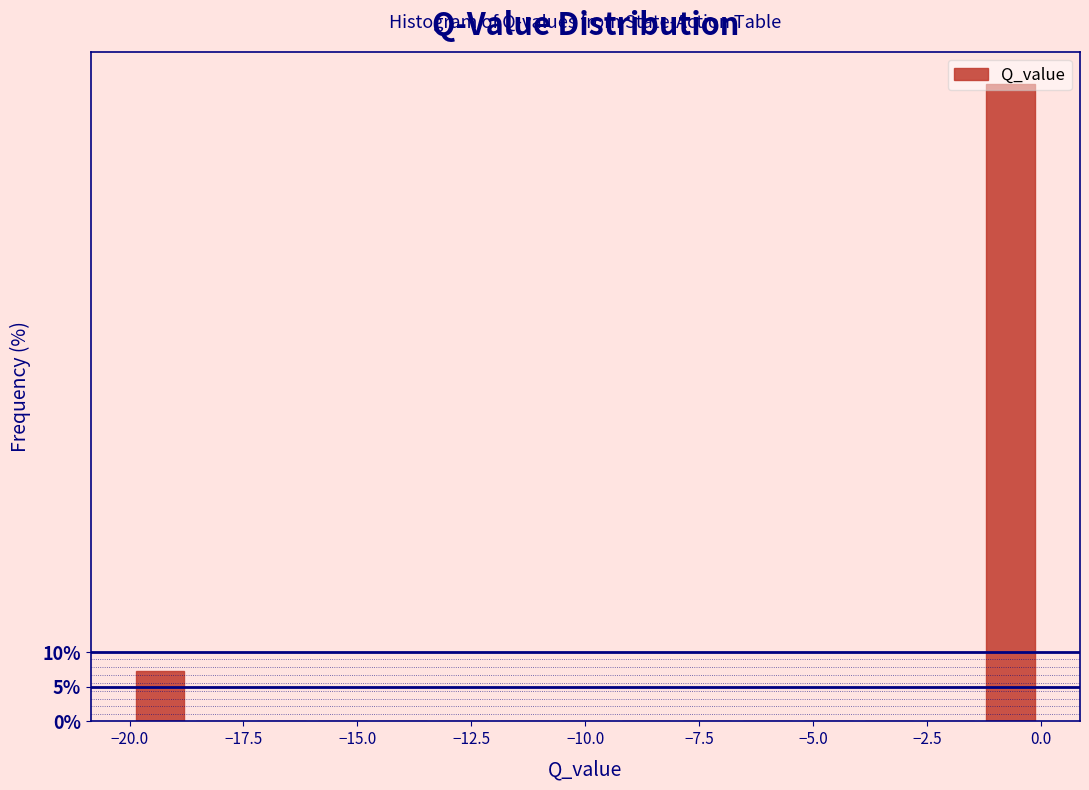

Around what value on the x-axis is the tallest bar? Give the approximate position of its centre, as read against the axis.

-0.5